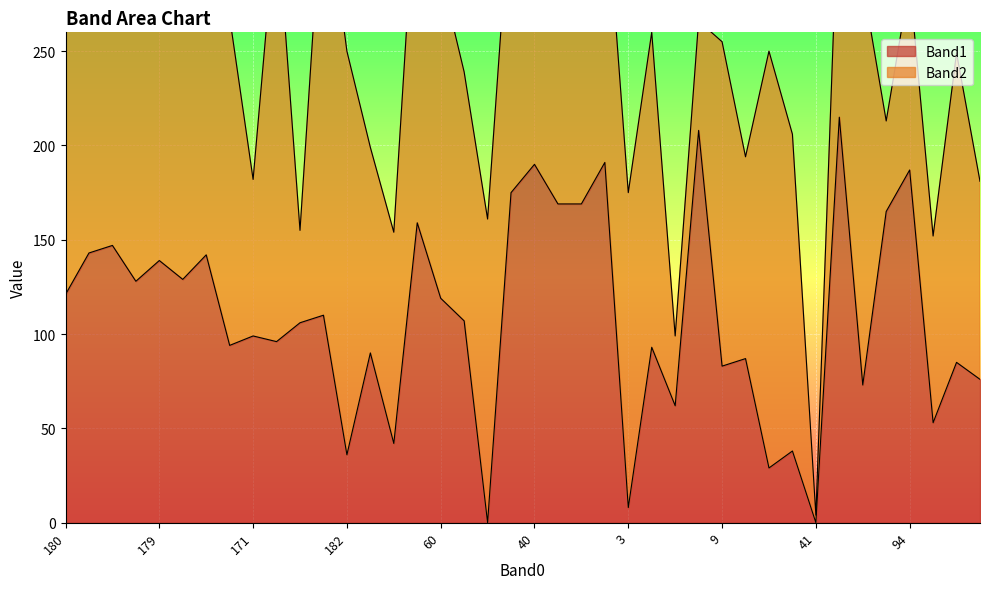

What is the difference between the values at 3 and 111?

45